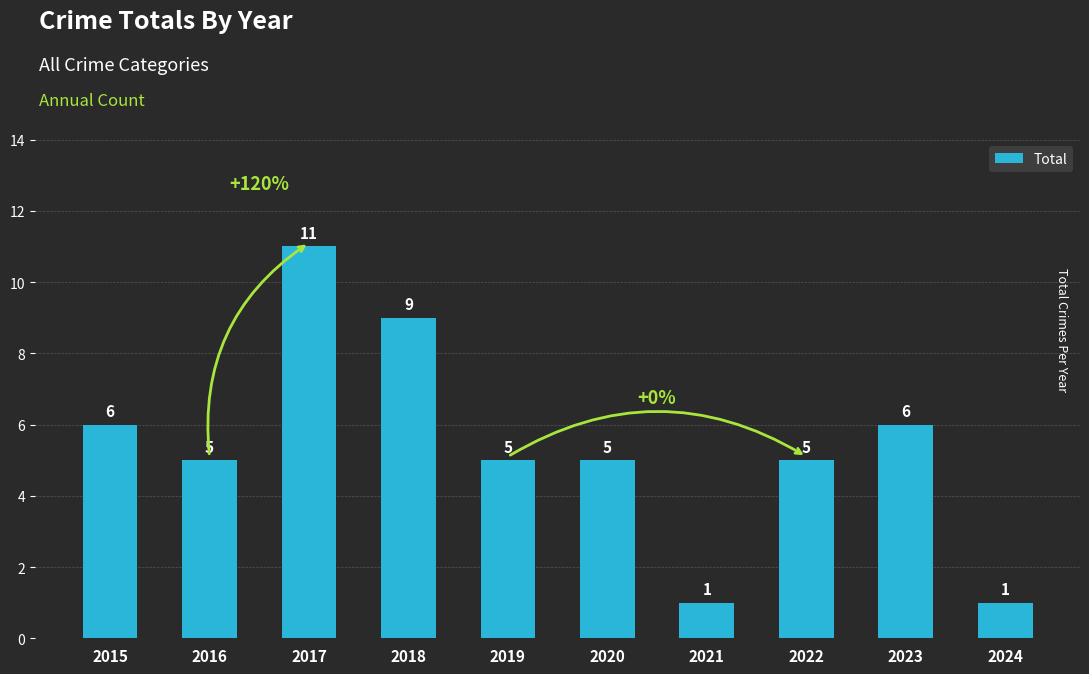

Reading left to right, what are all the values shown in this chart?

6	5	11	9	5	5	1	5	6	1